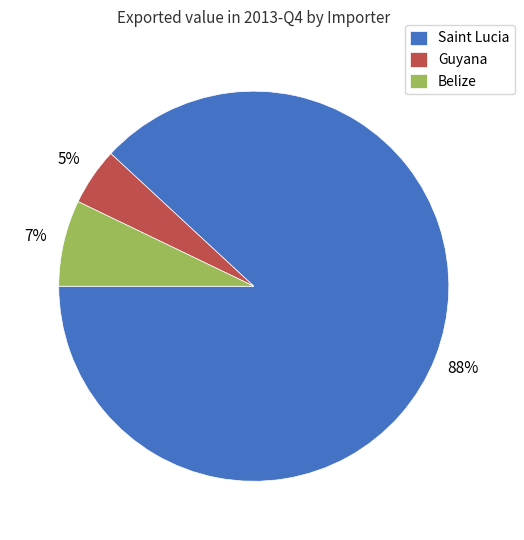

What percentage is the Belize slice, to the nearest percent?

7%